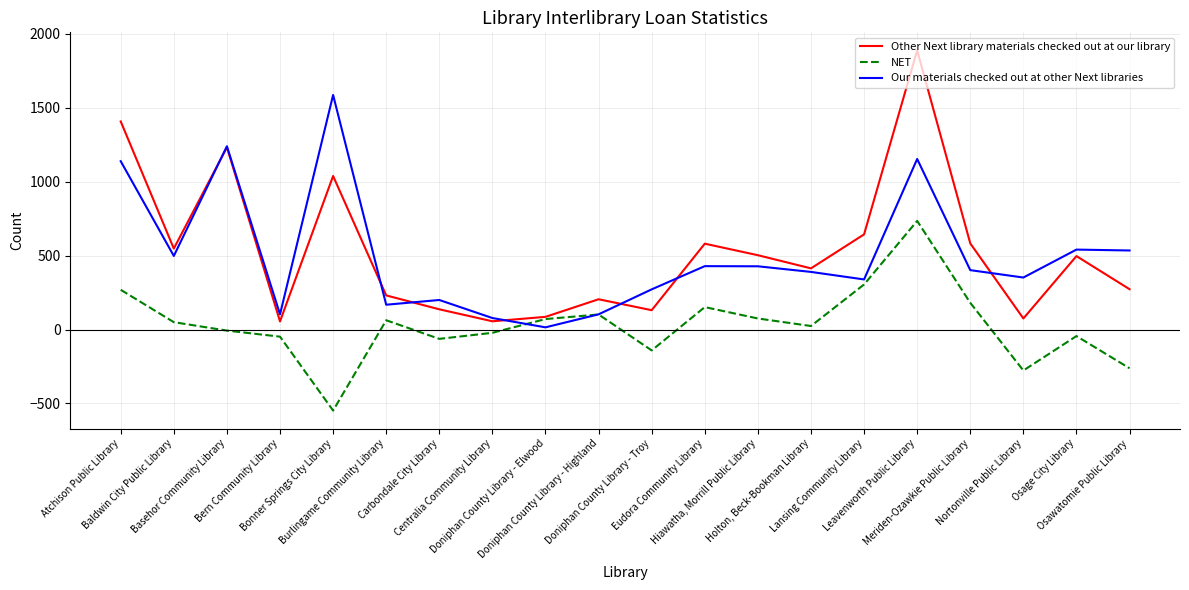

How many lines are shown in the chart?

3